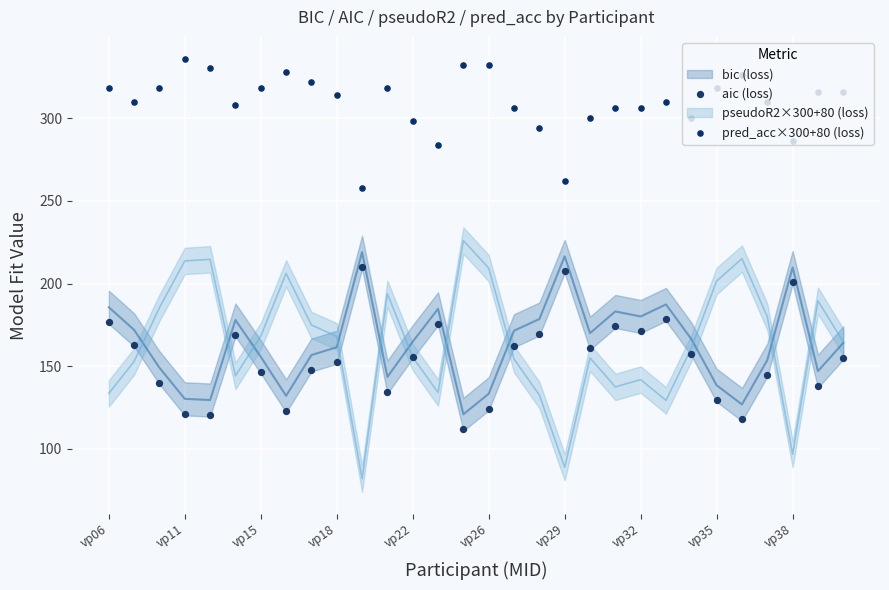

Which series has the largest total across all categories?

pred_acc×300+80 (loss)